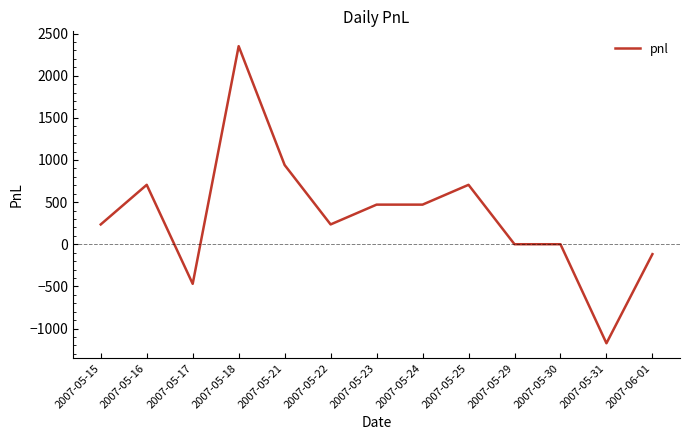

What is the difference between the values at 2007-05-15 and 2007-05-23?

235.0